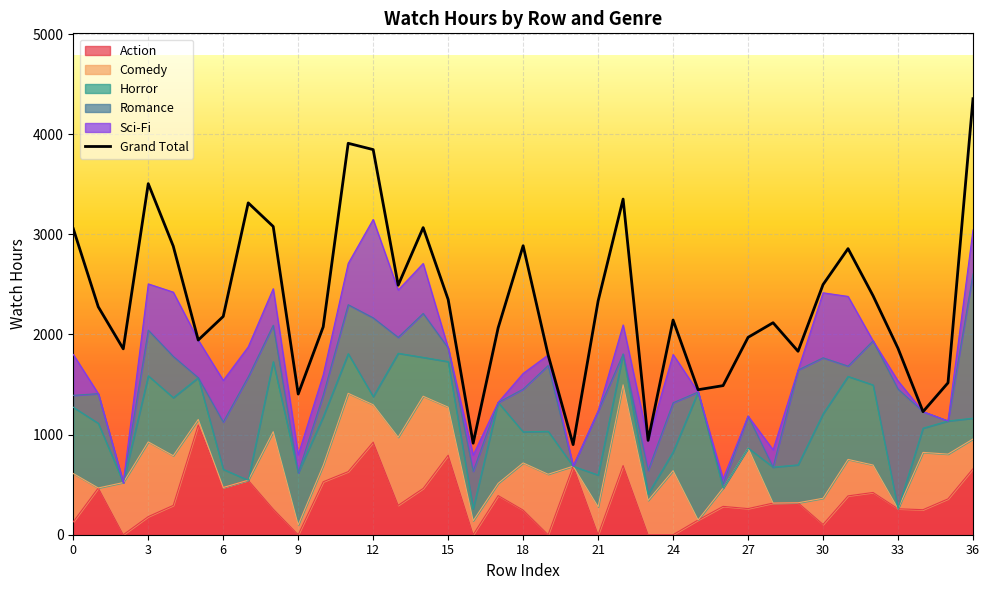

How many positive values does the Comedy series have?

29